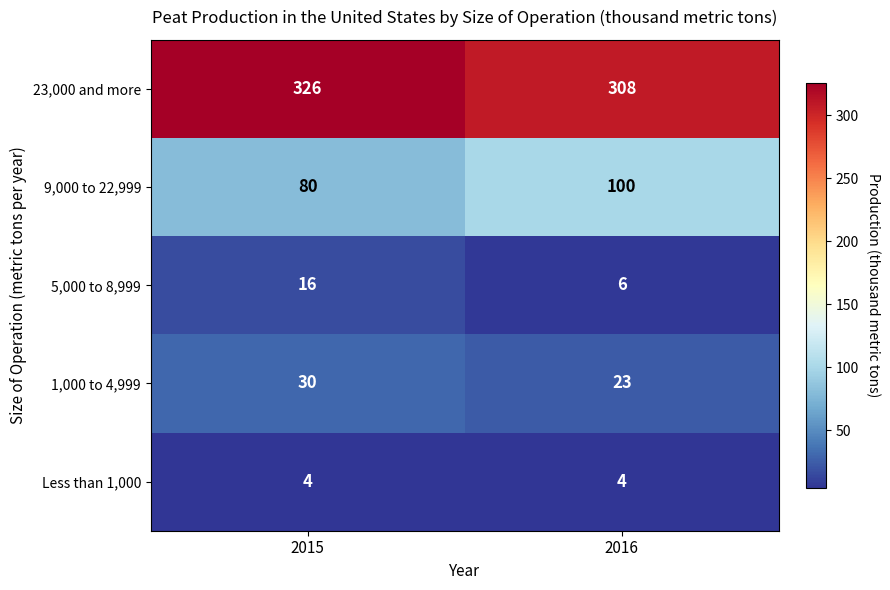

Reading left to right, what are all the values shown in this chart?

23,000 and more: 326	308
9,000 to 22,999: 80	100
5,000 to 8,999: 16	6
1,000 to 4,999: 30	23
Less than 1,000: 4	4